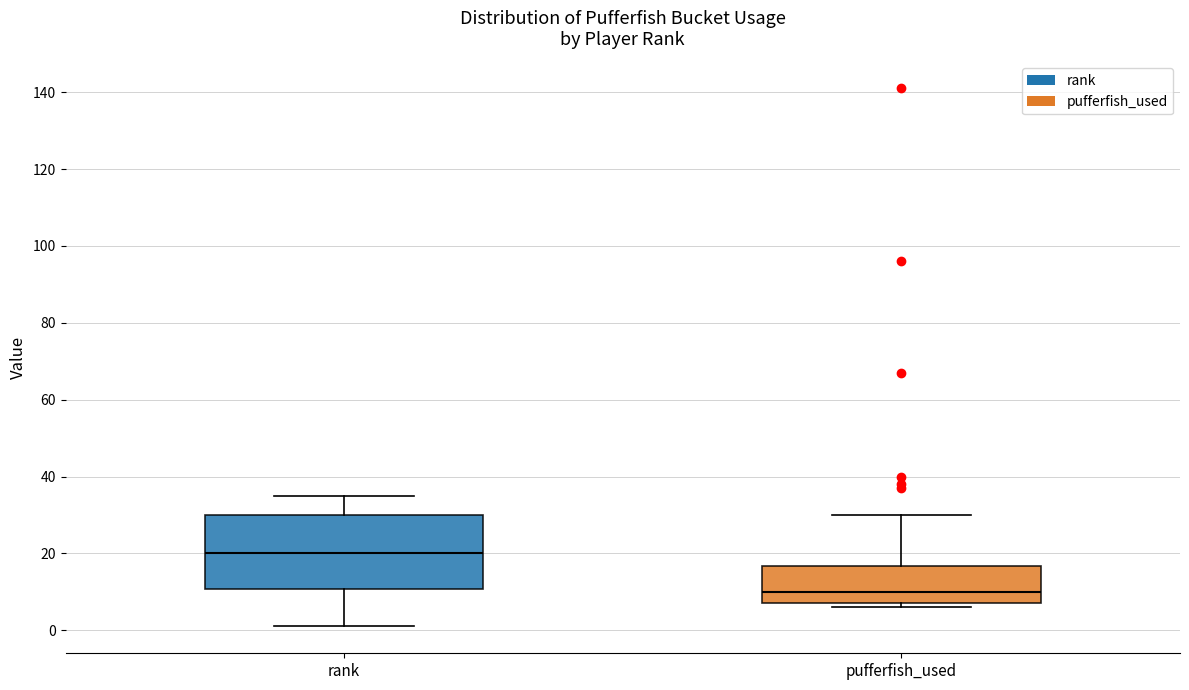

Which box is the tallest, from its lower edge to its upper edge?

rank